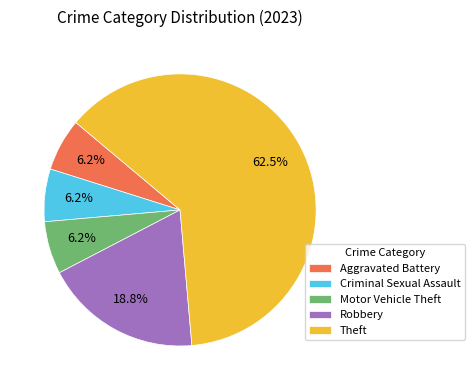

Does any single category account for the majority?

Yes